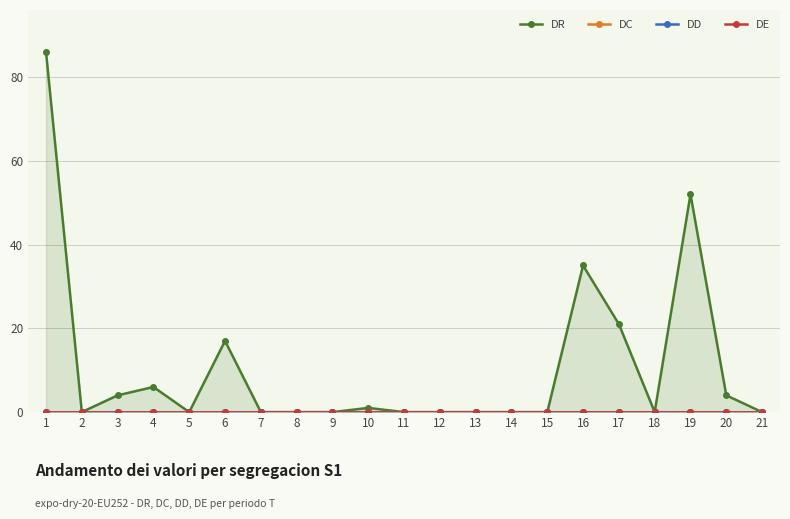

True or false: DD and DE cross at least once.

False